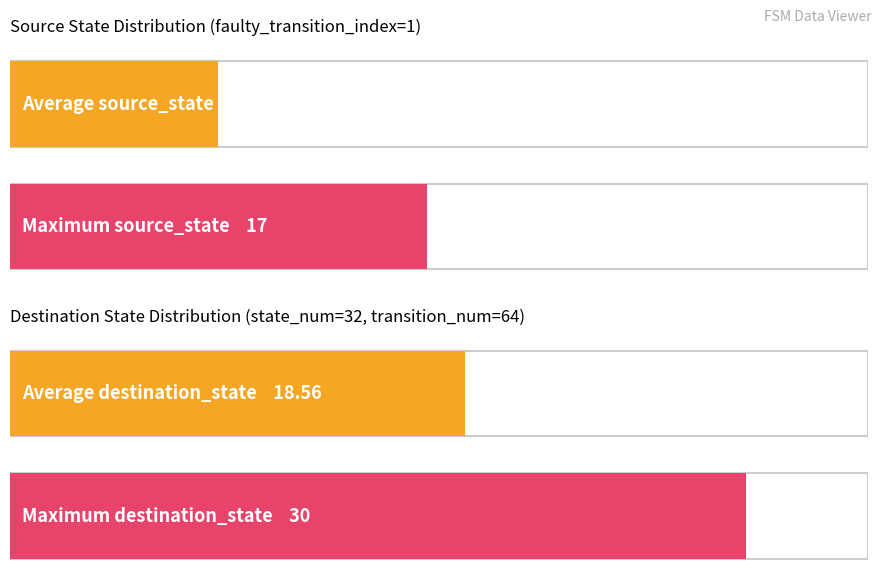

Between 11 and 13, which is larger?

13